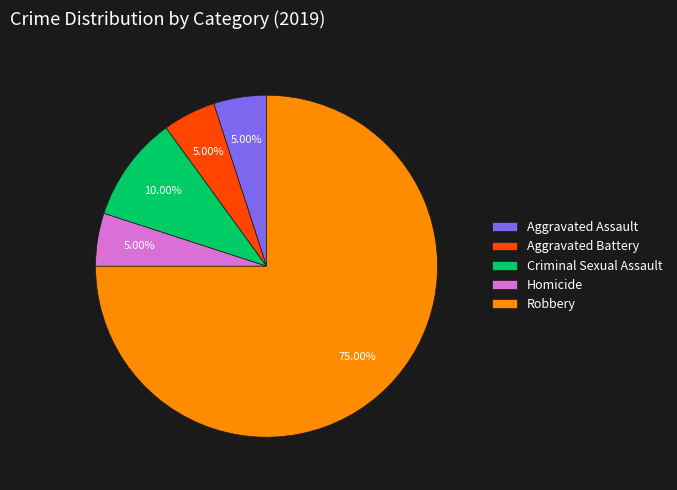

Which has a higher value, Robbery or Criminal Sexual Assault?

Robbery